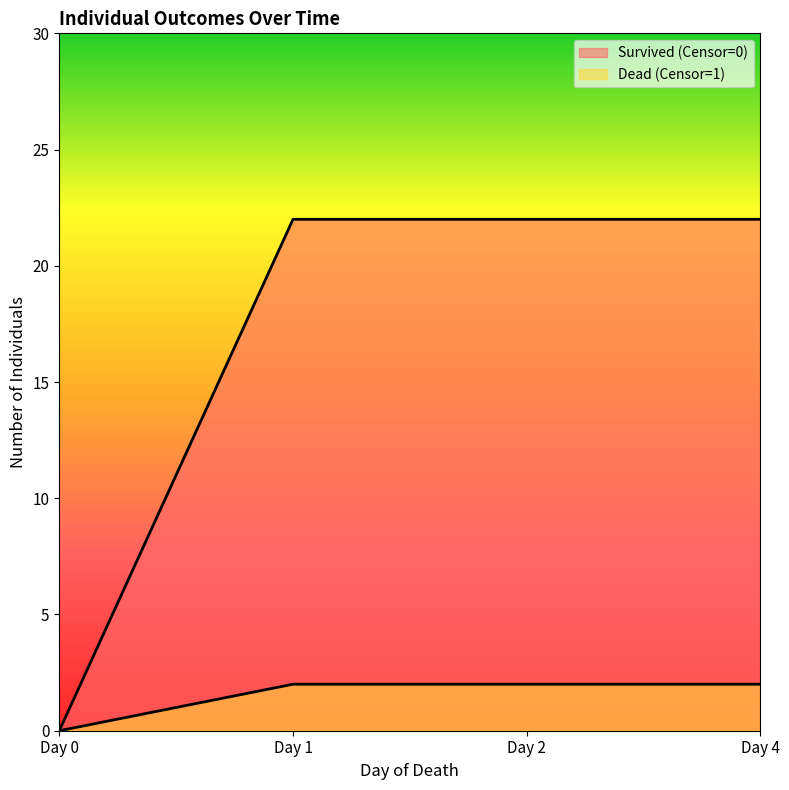

What is the sum of the Survived (Censor=0) values at Day 1 and Day 4?

44